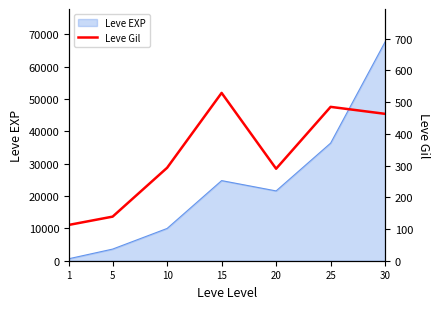

List the labels in order of Leve EXP value, smallest first.

1, 5, 10, 20, 15, 25, 30